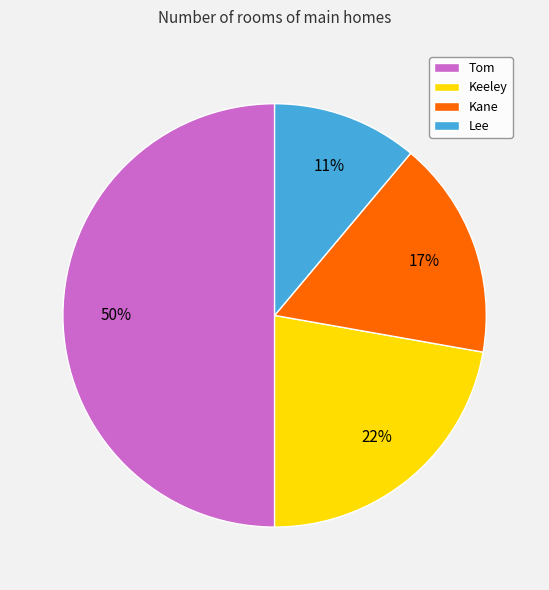

What percentage is the Tom slice, to the nearest percent?

50%